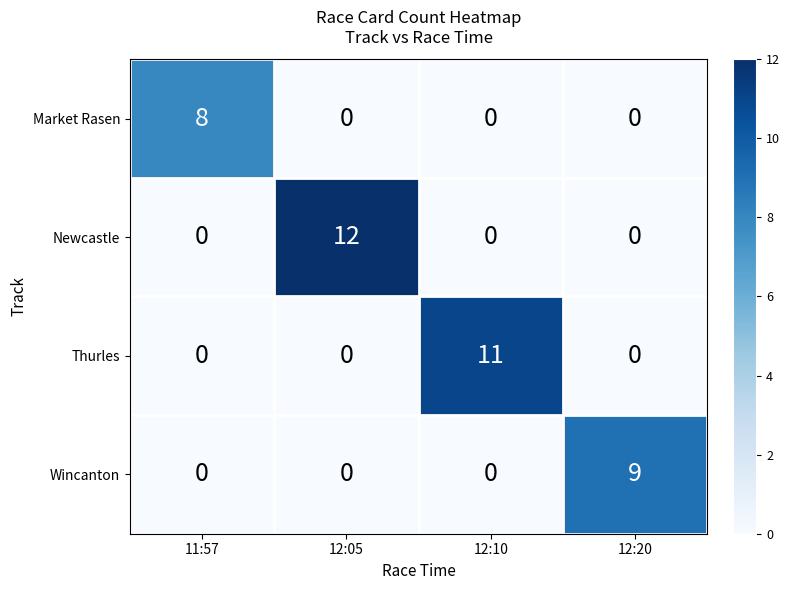

Count the Newcastle values in the range 0 to 12.

4